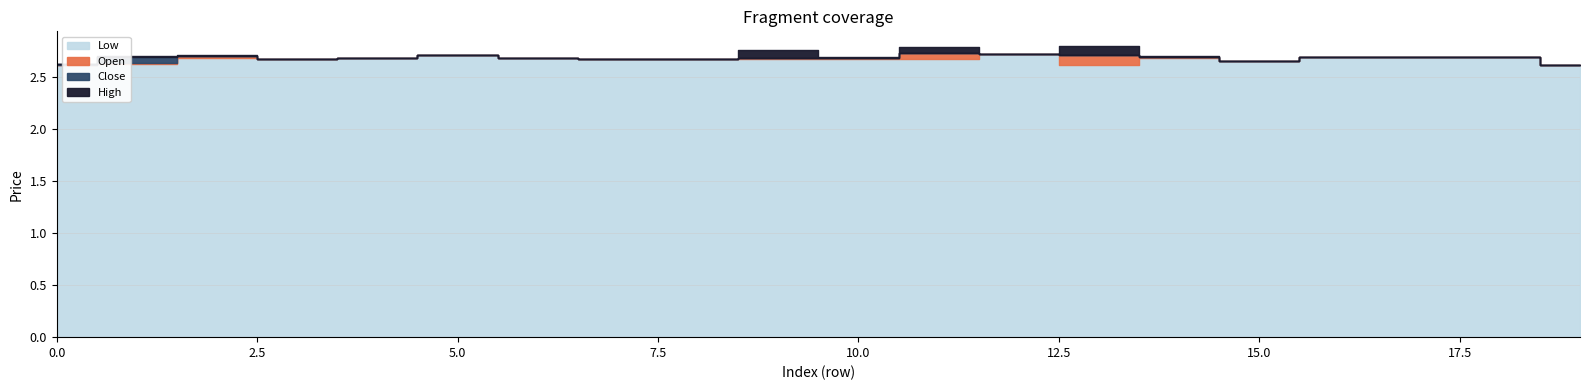

What is the average value of the high series?

2.7